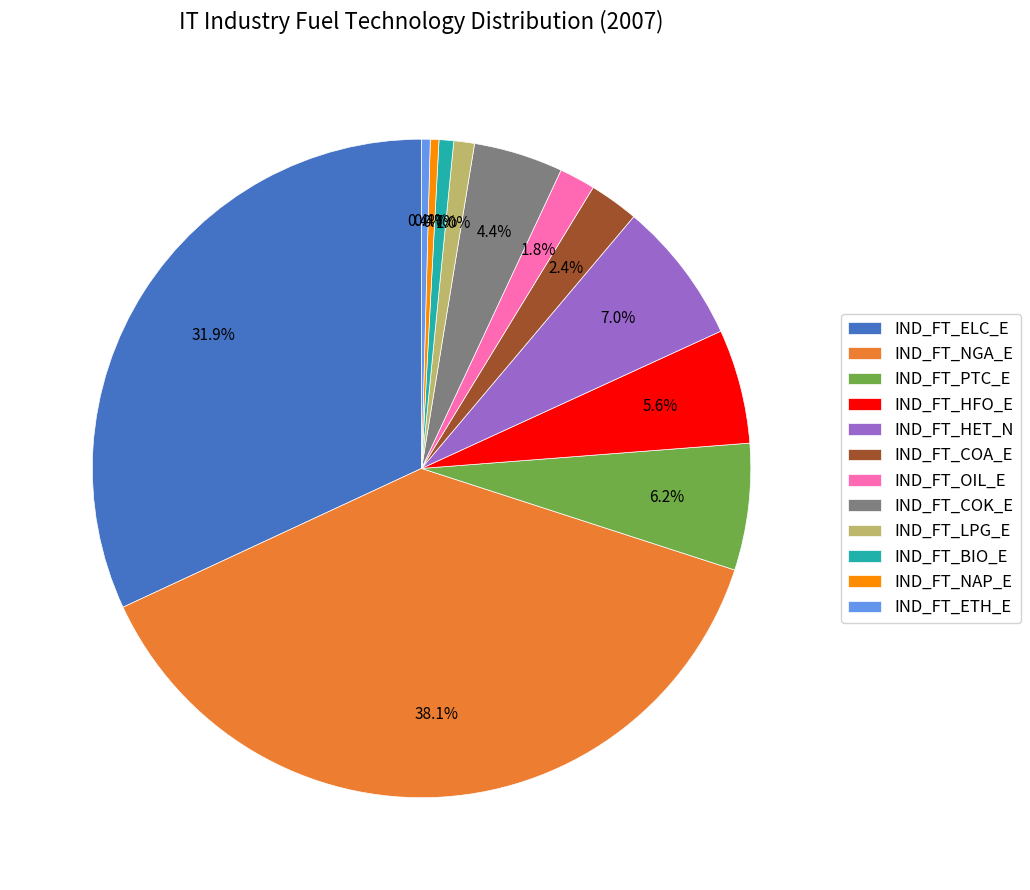

True or false: IND_FT_NAP_E accounts for 0% of the total.

True